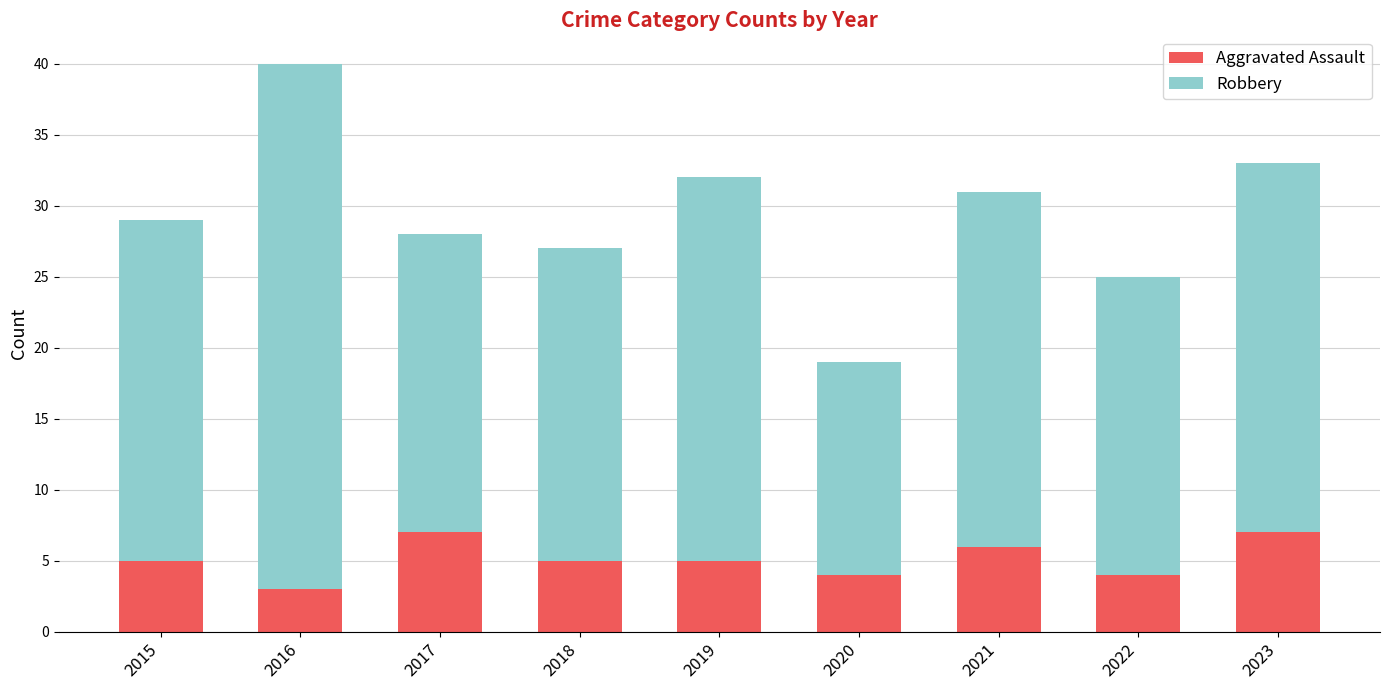

What value does the Aggravated Assault series have at 2021?

6